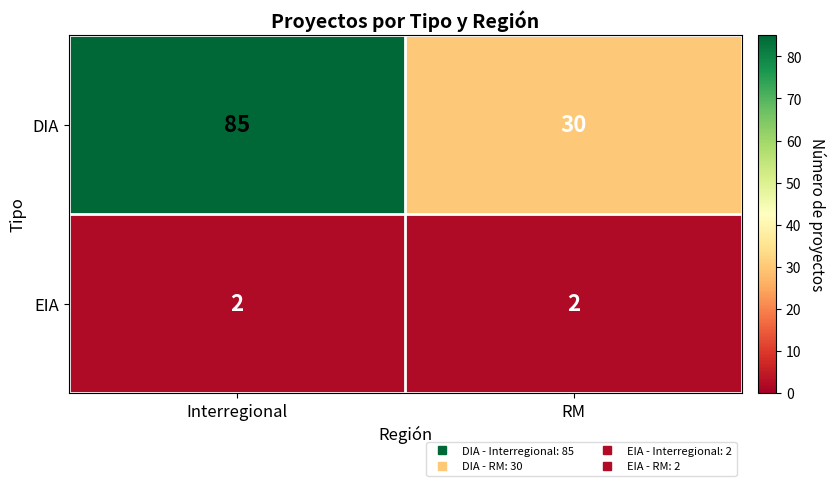

Is it true that DIA equals 17 at RM?

False